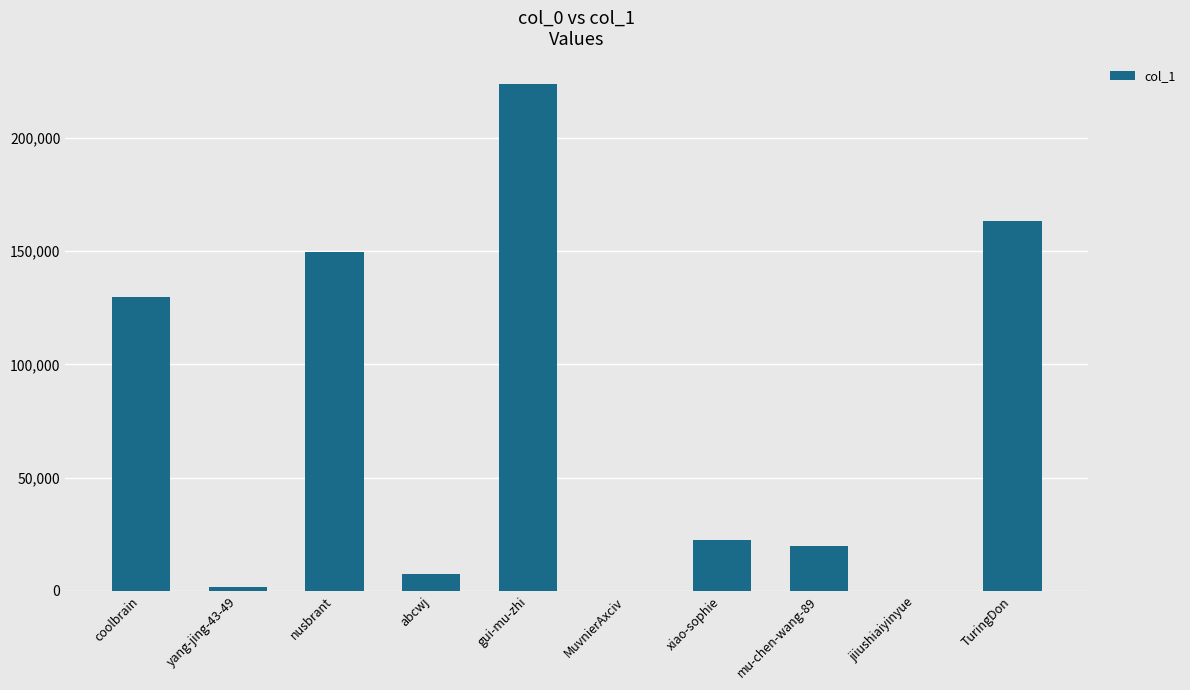

What is the greatest value displayed?

223825